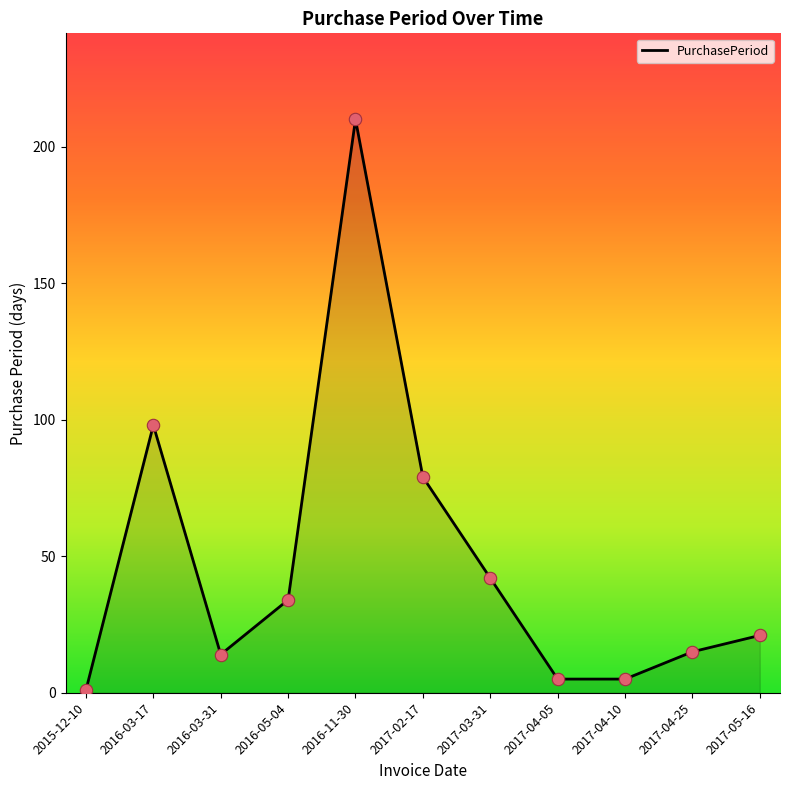

Approximately how many times larger is the value at 2016-05-04 compared to 2015-12-10?

34.0